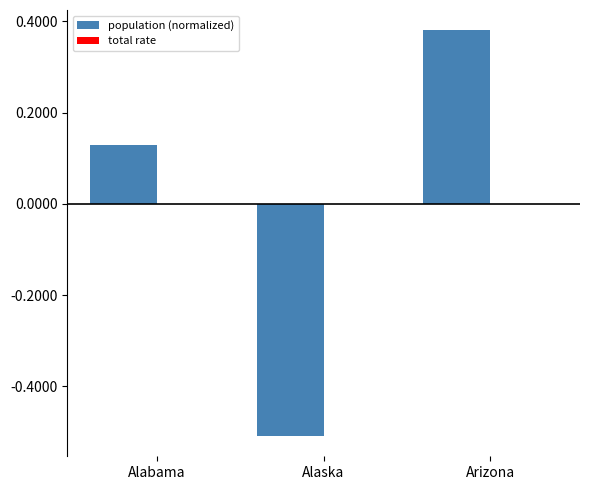

Between Alabama and Arizona, which series saw the biggest shift?

population (normalized)